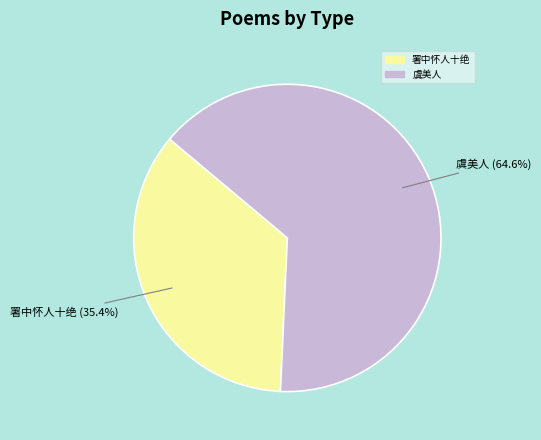

Rank the categories by value from highest to lowest.

虞美人, 署中怀人十绝